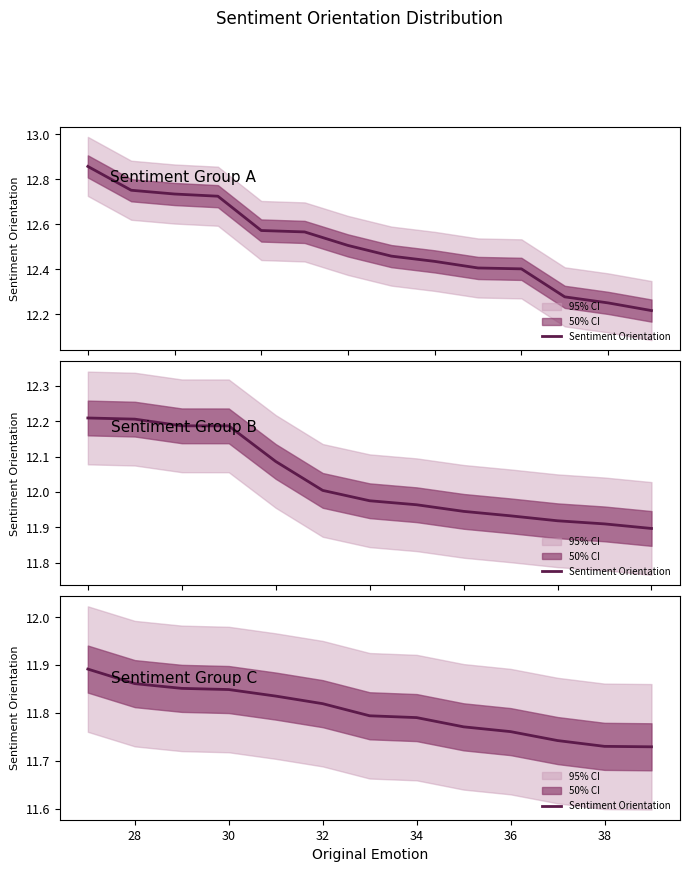

How many values are between 11 and 12?

13